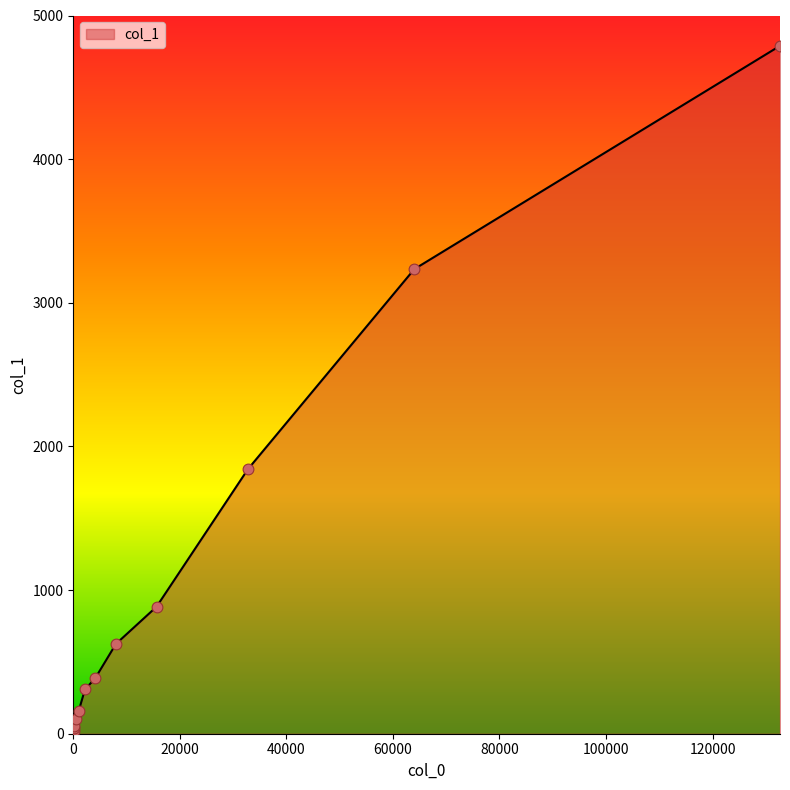

Which has a higher value, 64 or 512?

512